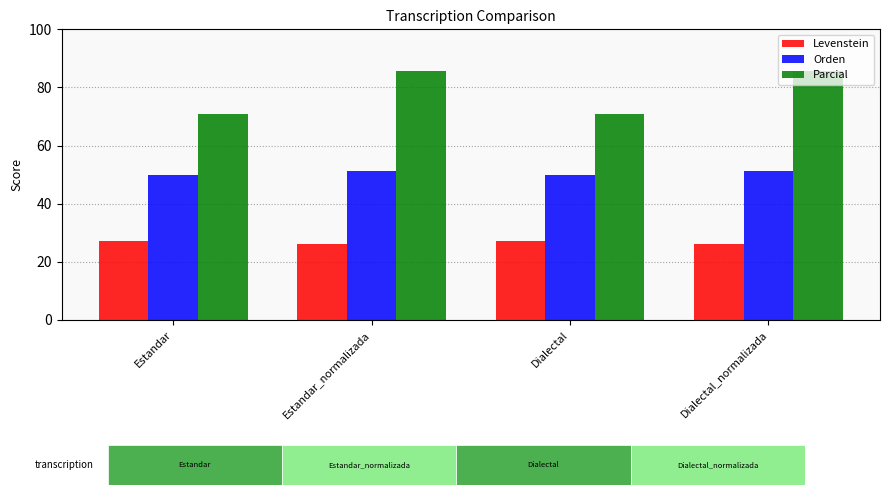

The Orden series shows 26.4 at Dialectal. True or false?

False